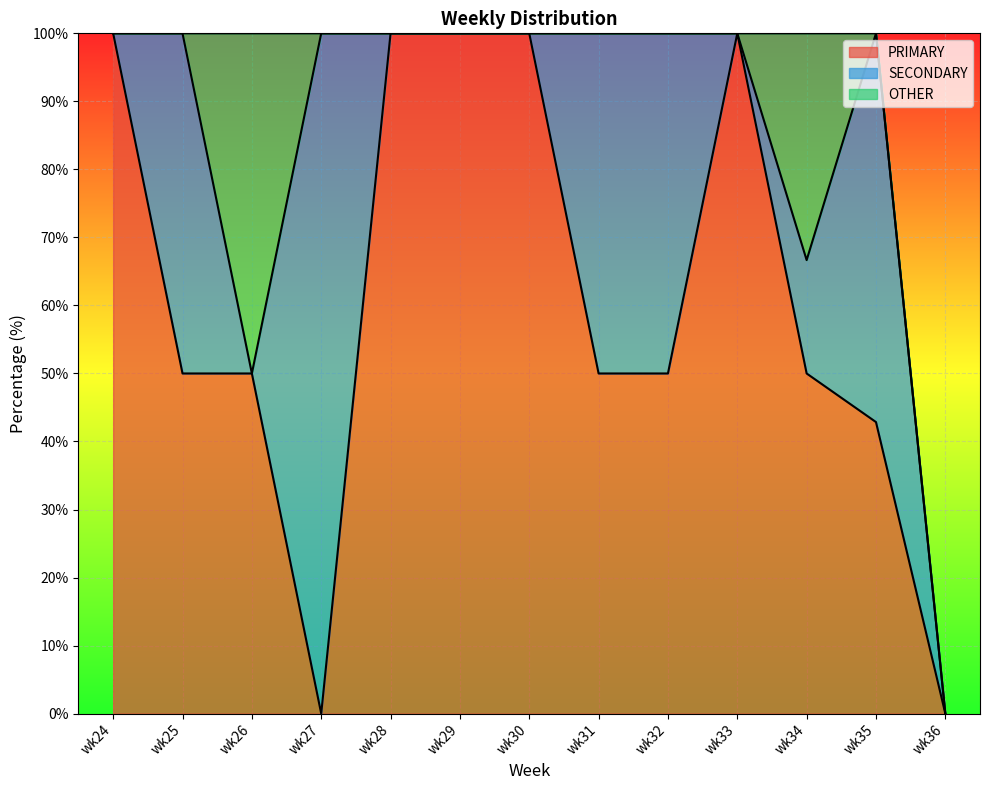

Which series has the largest range (max minus min)?

PRIMARY